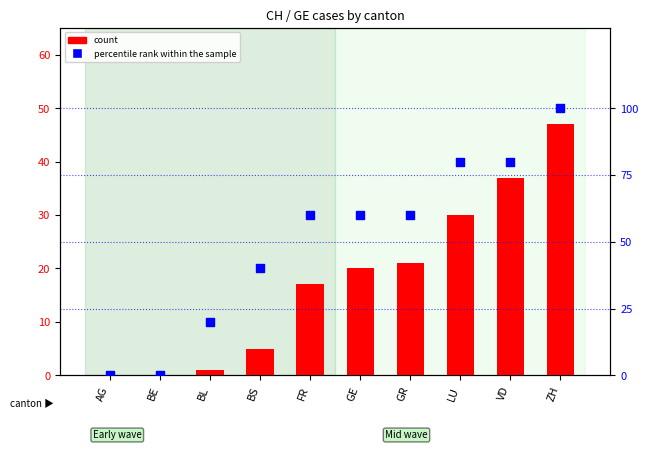

Which series has the widest spread of Y values?

percentile rank within the sample